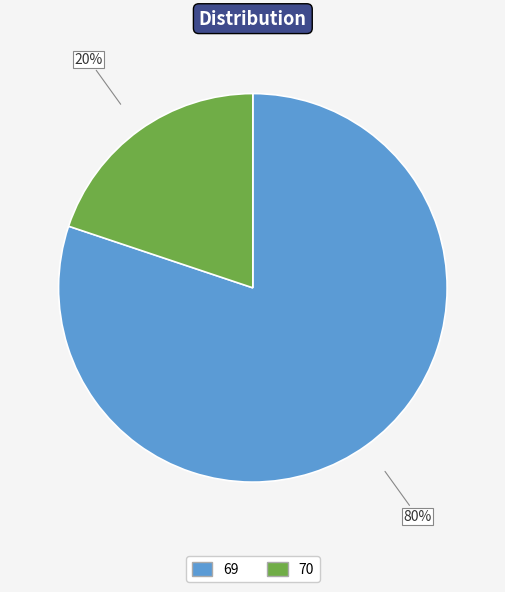

The 70 slice represents 20% of the pie. True or false?

True